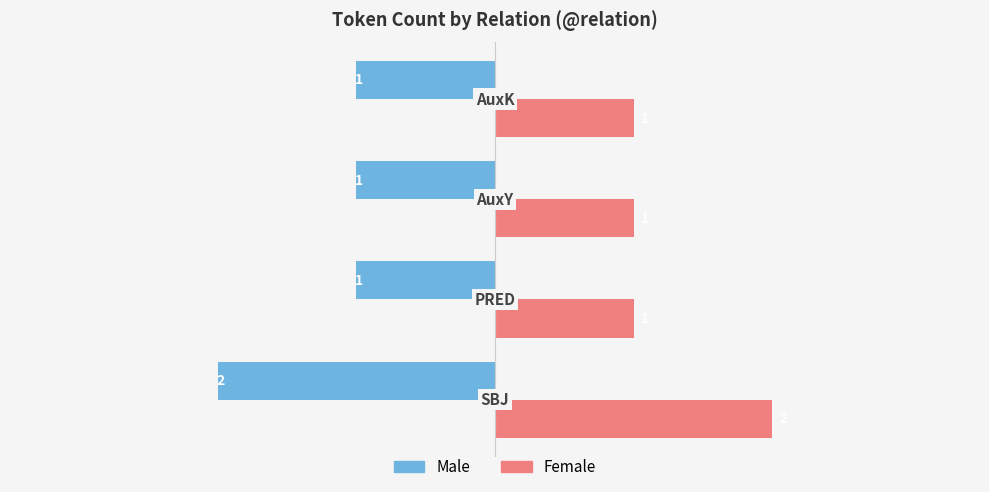

List the series in order of their overall mean, highest first.

Female, Male